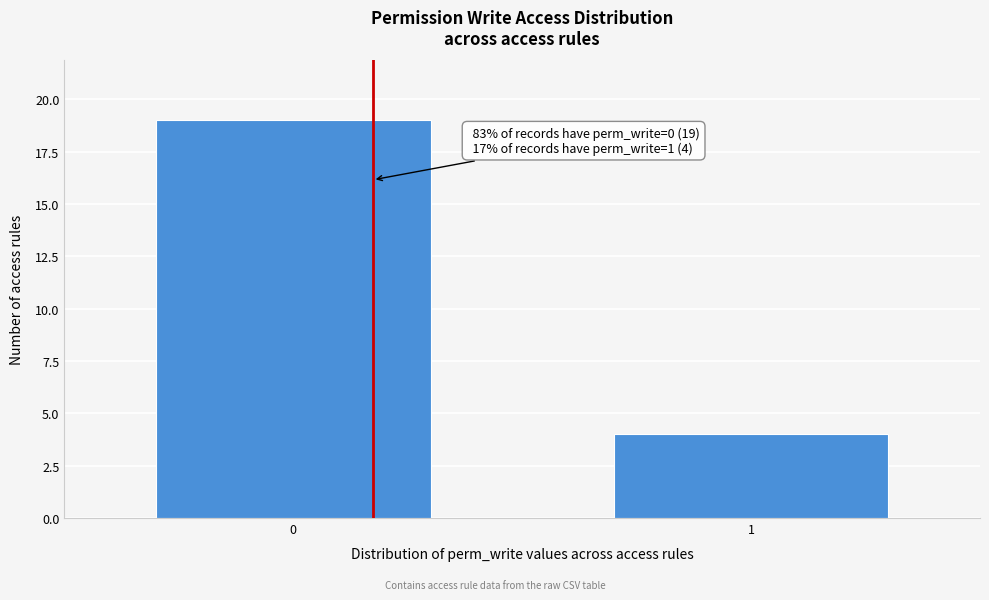

Reading left to right, list all the values displayed in this chart.

19	4